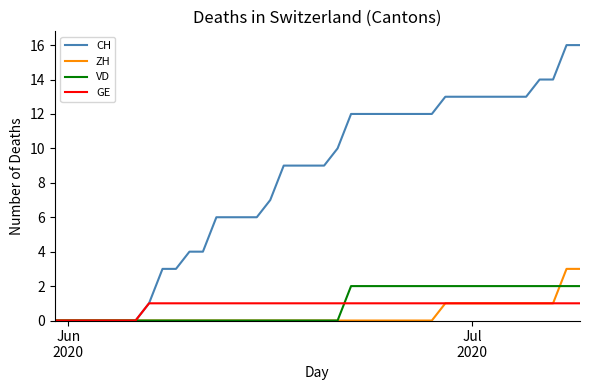

List the series in order of their peak value, lowest first.

GE, VD, ZH, CH